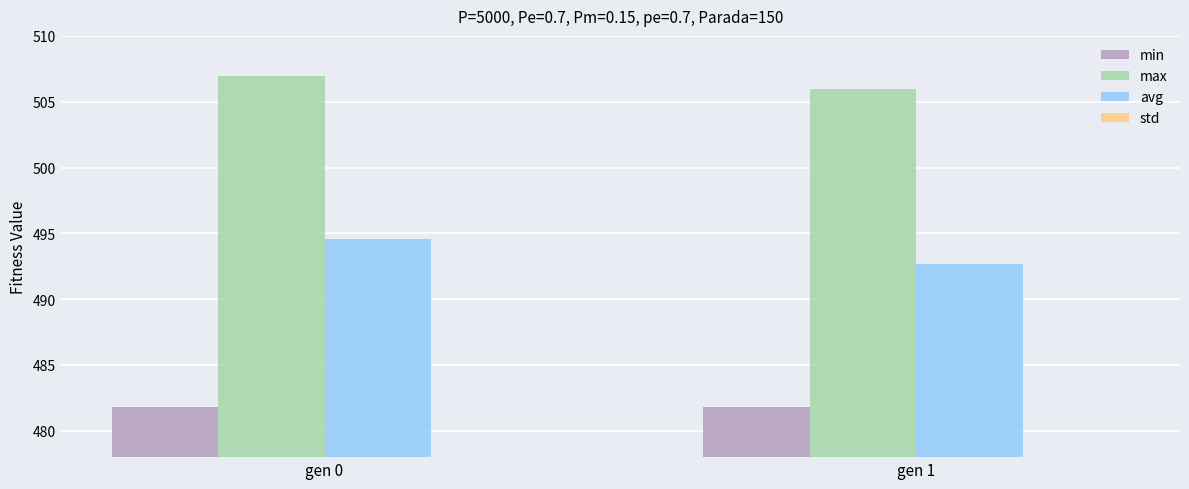

The avg series shows 343.4 at gen 0. True or false?

False